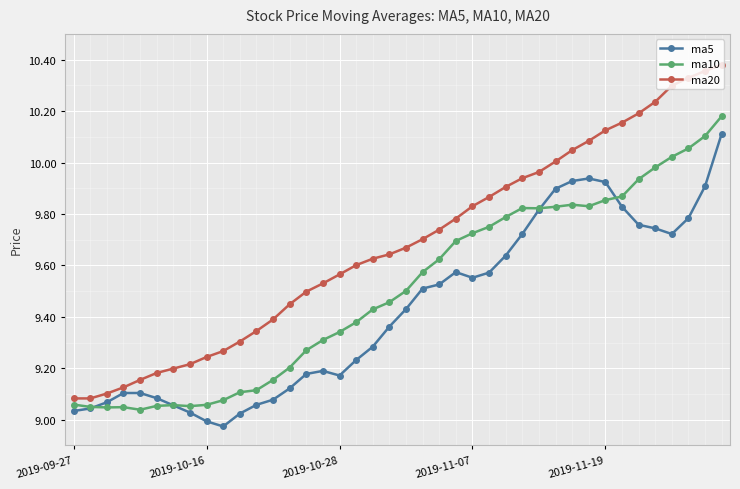

Which series has the largest total across all categories?

ma20